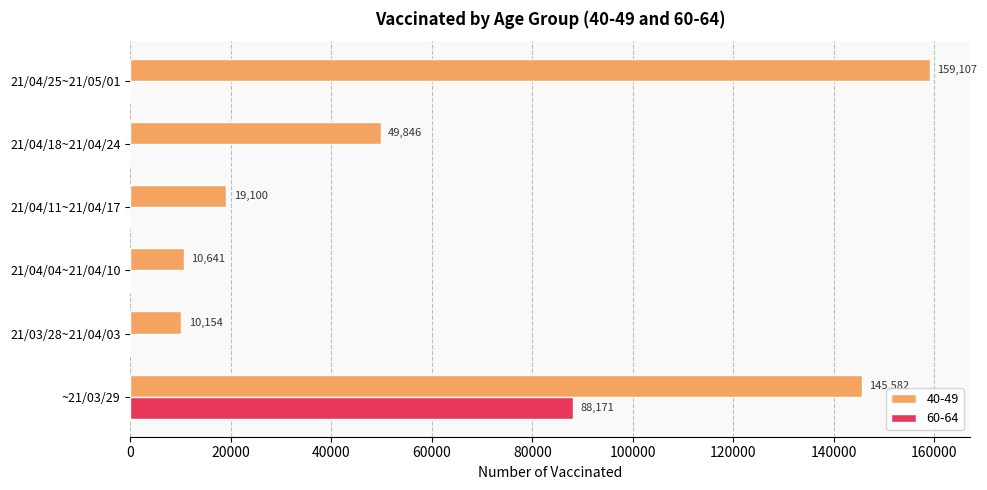

The value of 60-64 at ~21/03/29 is 54265. True or false?

False